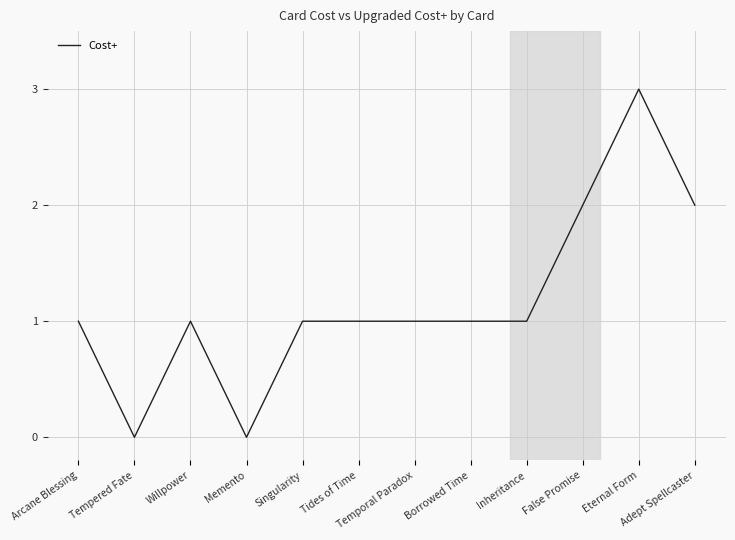

What is the approximate value at Inheritance?

1